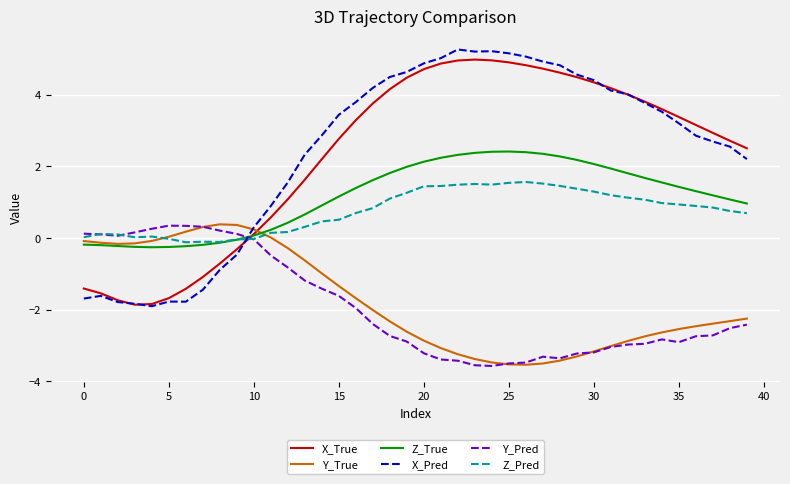

How many intersections are there between X_True and Z_Pred?

1